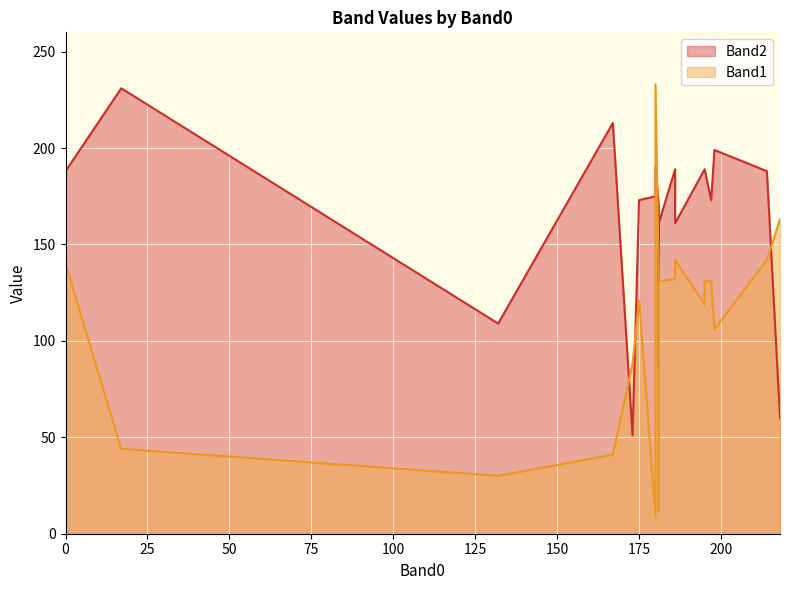

How many series are shown in this chart?

2